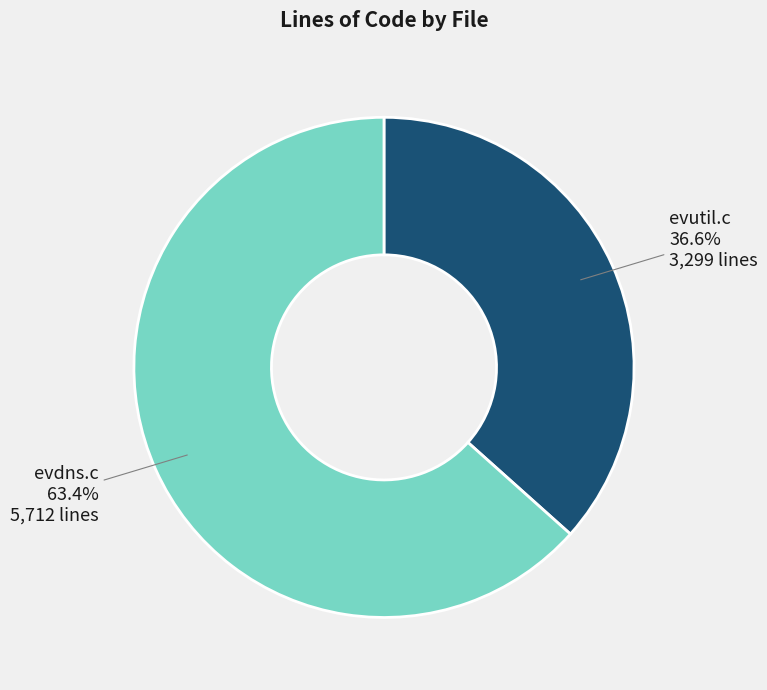

Which slice is the smallest?

evutil.c